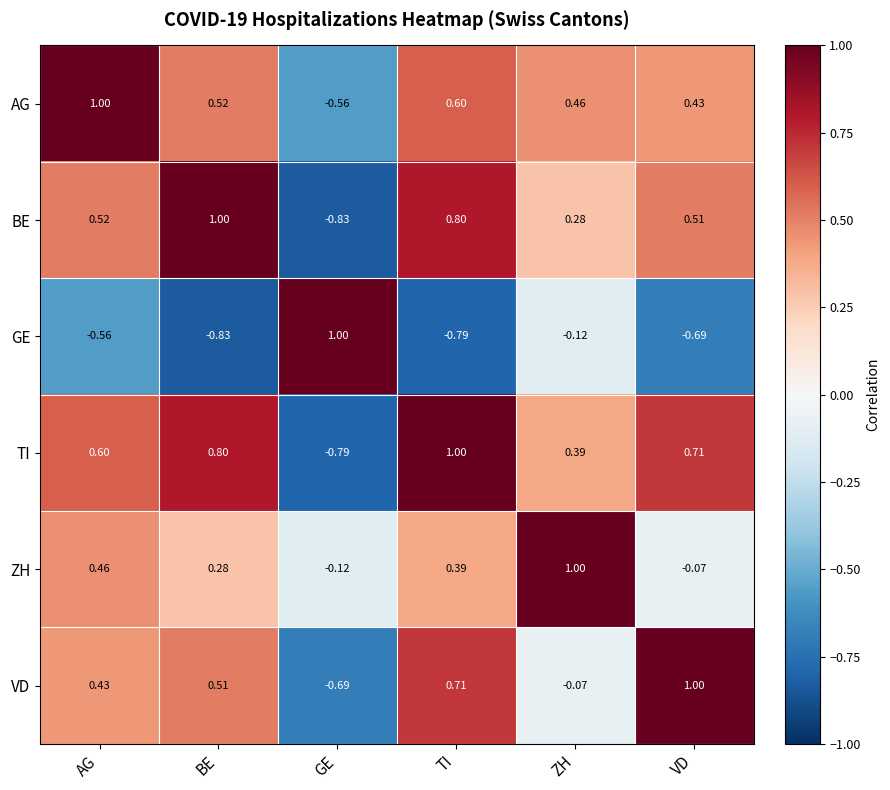

At which label does ZH first exceed 0?

AG